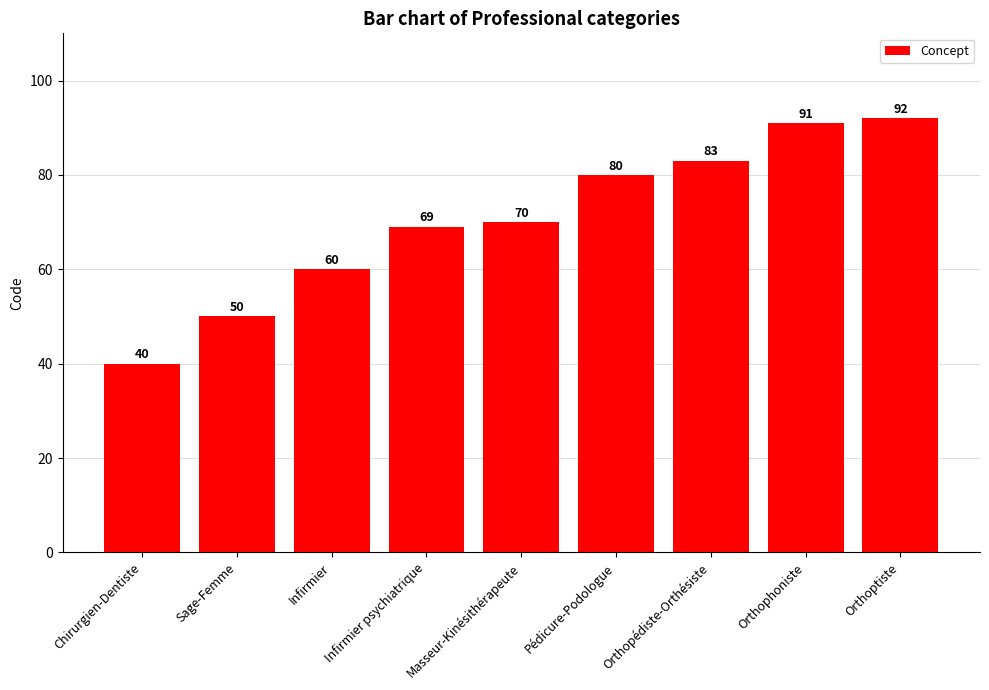

What is the label of the 1st bar from the right?

Orthoptiste